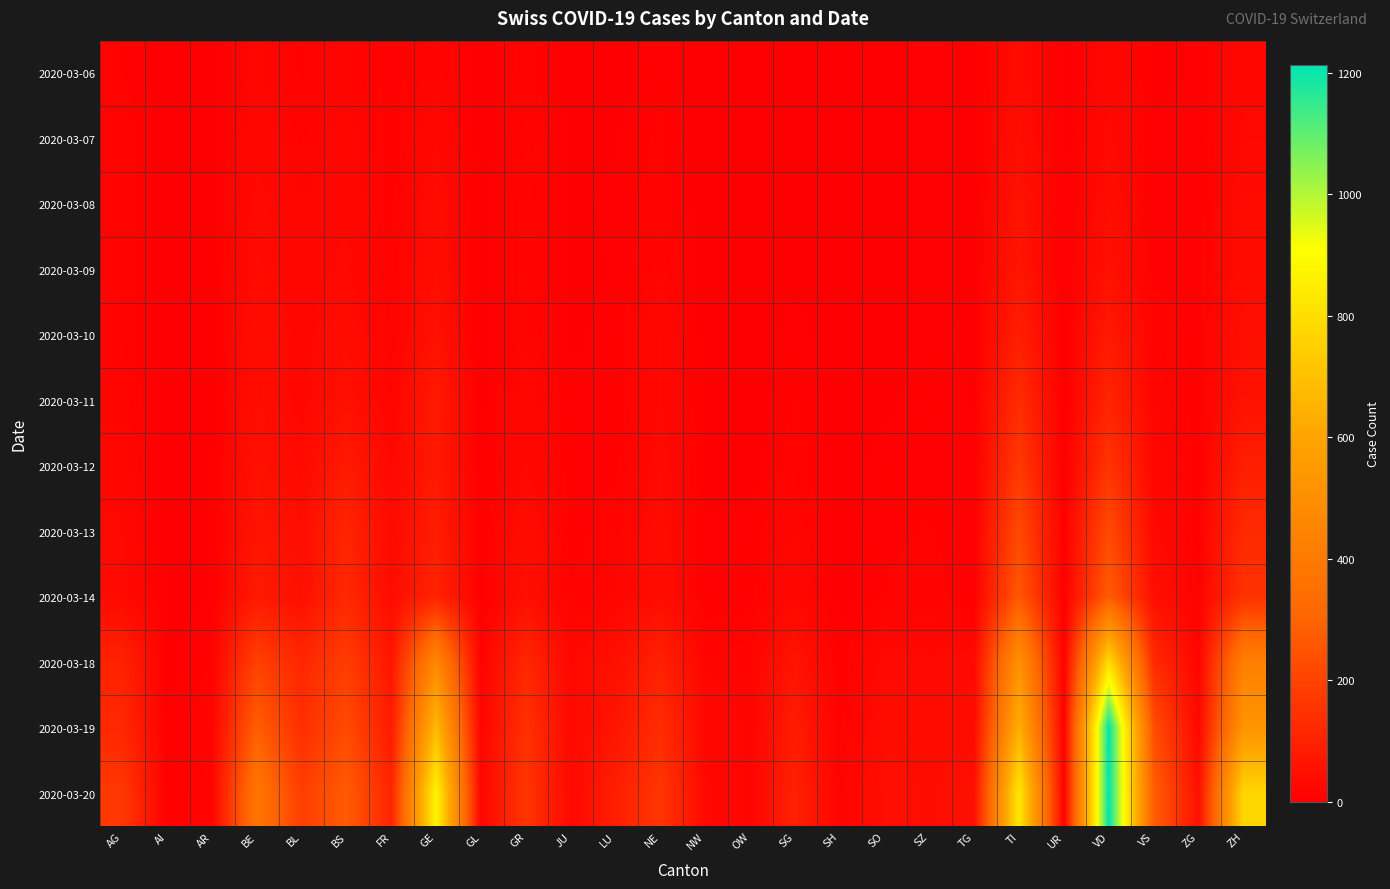

At how many categories does at least one series exceed 229?

7